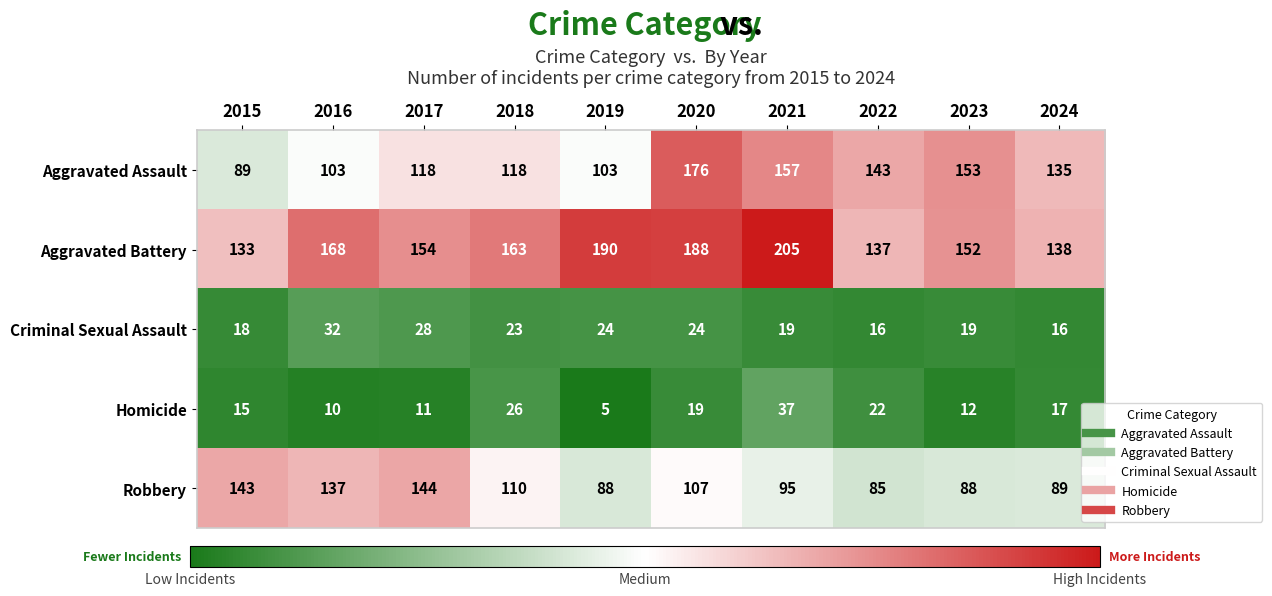

What is the smallest value displayed?

5